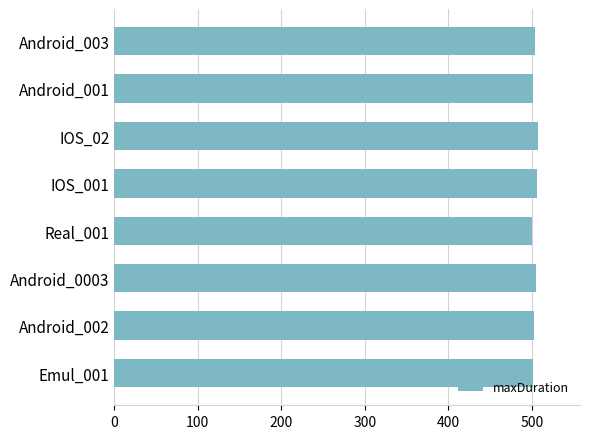

Is it true that the value at IOS_001 is 506?

True